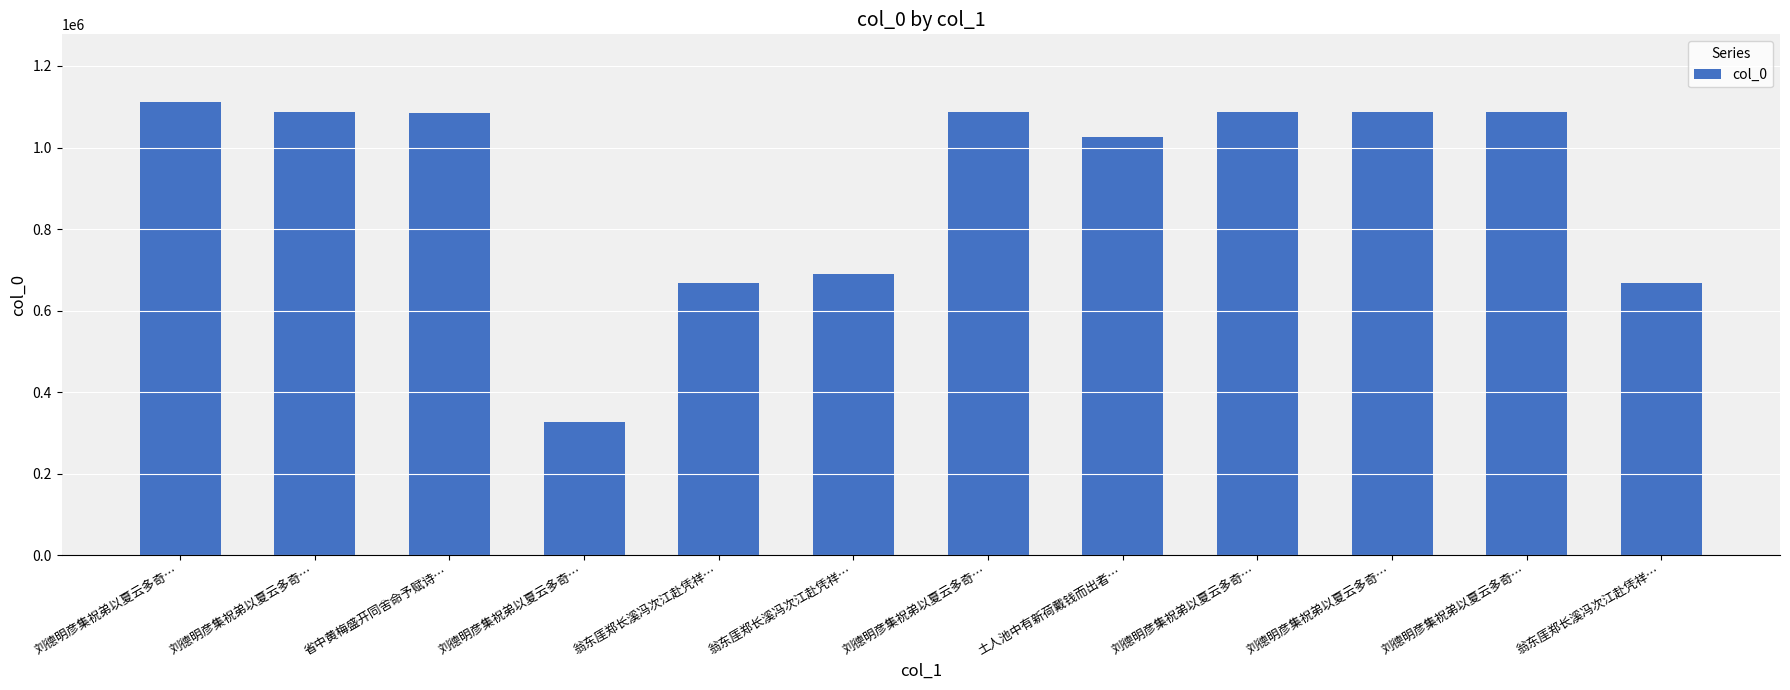

Count the number of data series in this chart.

1